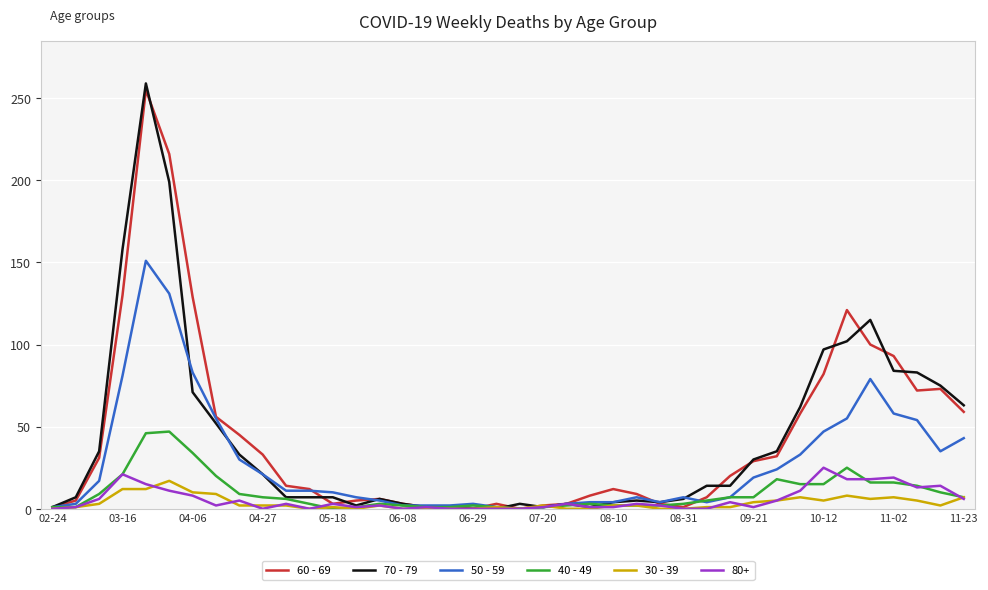

Which series has the widest spread of values?

70 - 79